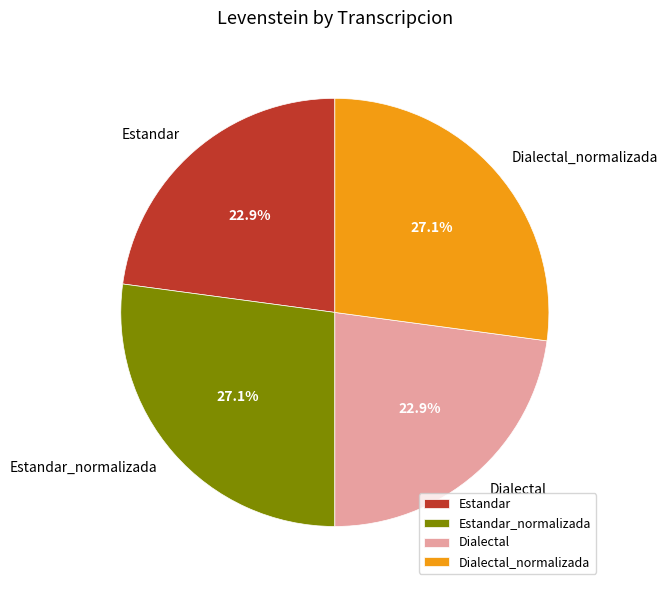

Is it true that Estandar_normalizada is 27% of the pie?

True